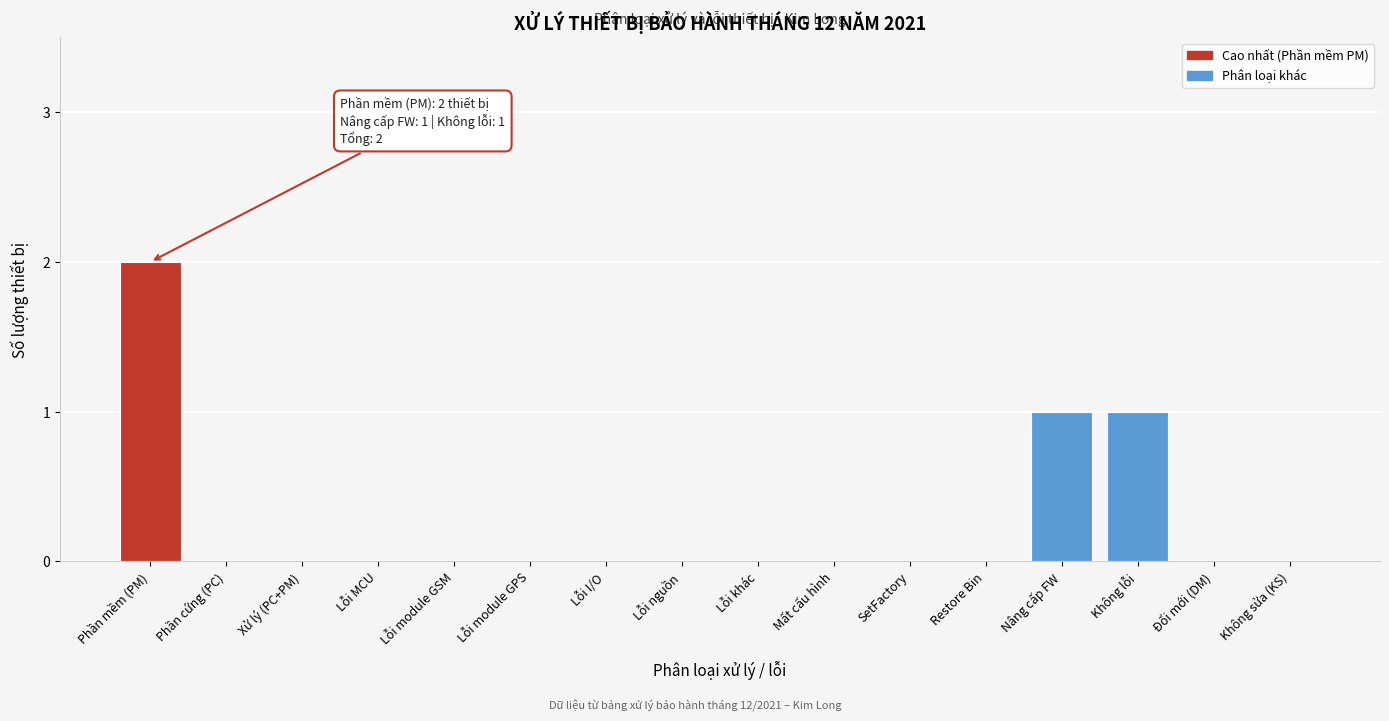

Reading right to left, list all the values displayed in this chart.

Không sửa (KS)=0	Đổi mới (DM)=0	Không lỗi=1	Nâng cấp FW=1	Restore Bin=0	SetFactory=0	Mất cấu hình=0	Lỗi khác=0	Lỗi nguồn=0	Lỗi I/O=0	Lỗi module GPS=0	Lỗi module GSM=0	Lỗi MCU=0	Xử lý (PC+PM)=0	Phần cứng (PC)=0	Phần mềm (PM)=2